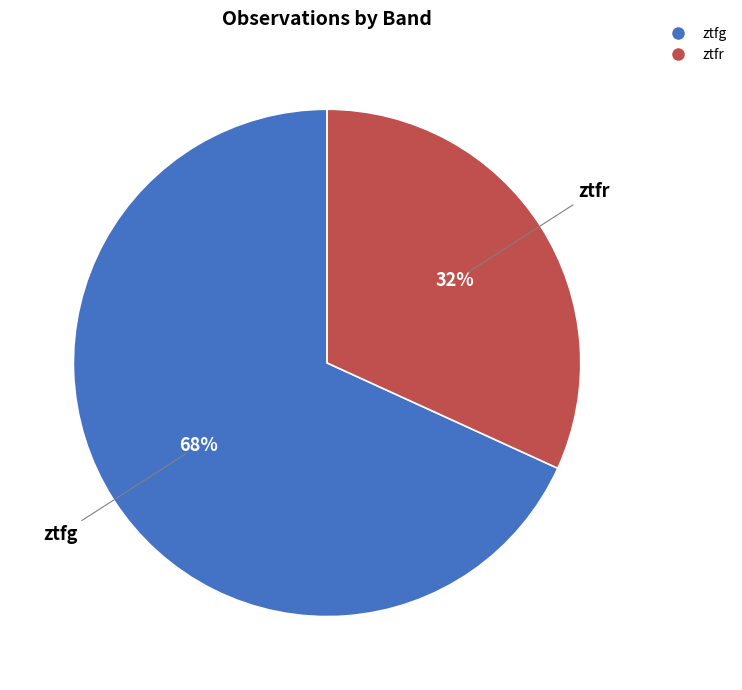

Does ztfr represent more than half of the total?

No